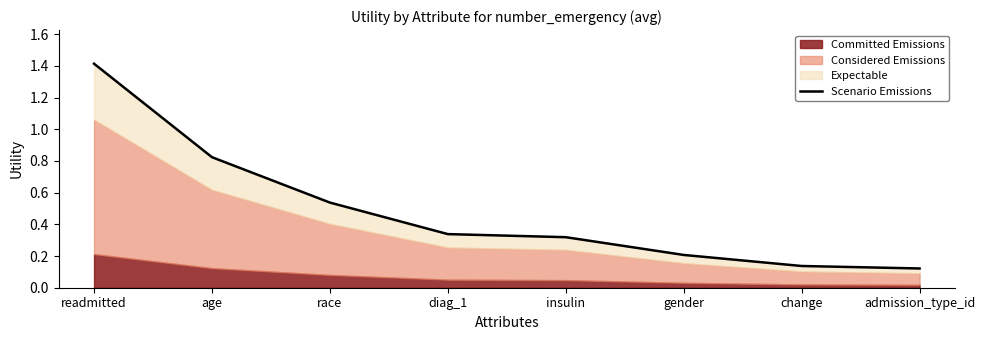

What is the difference between the maximum and minimum values?

1.3